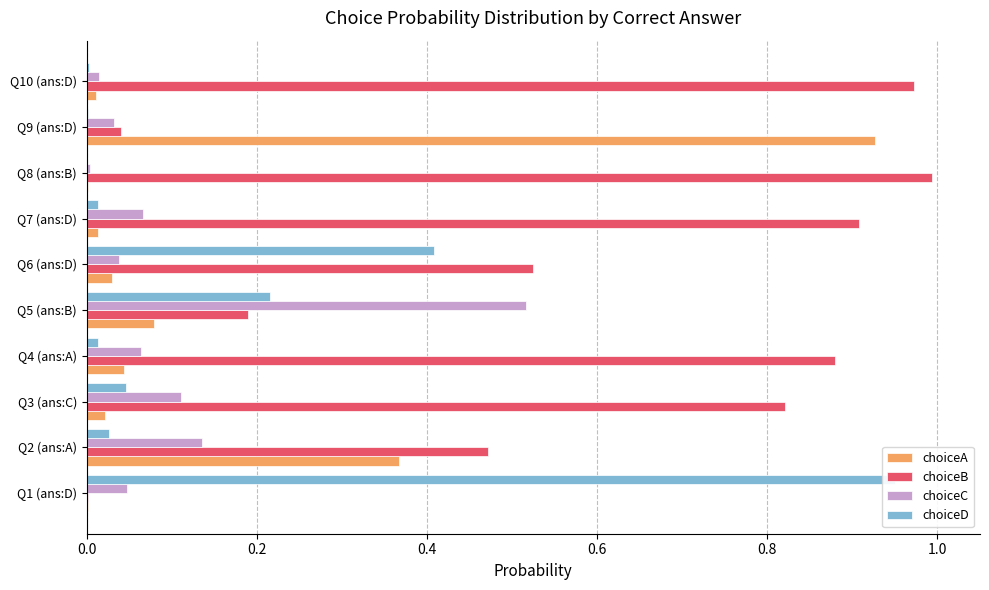

Between Q1 (ans:D) and Q2 (ans:A), which series saw the biggest shift?

choiceD